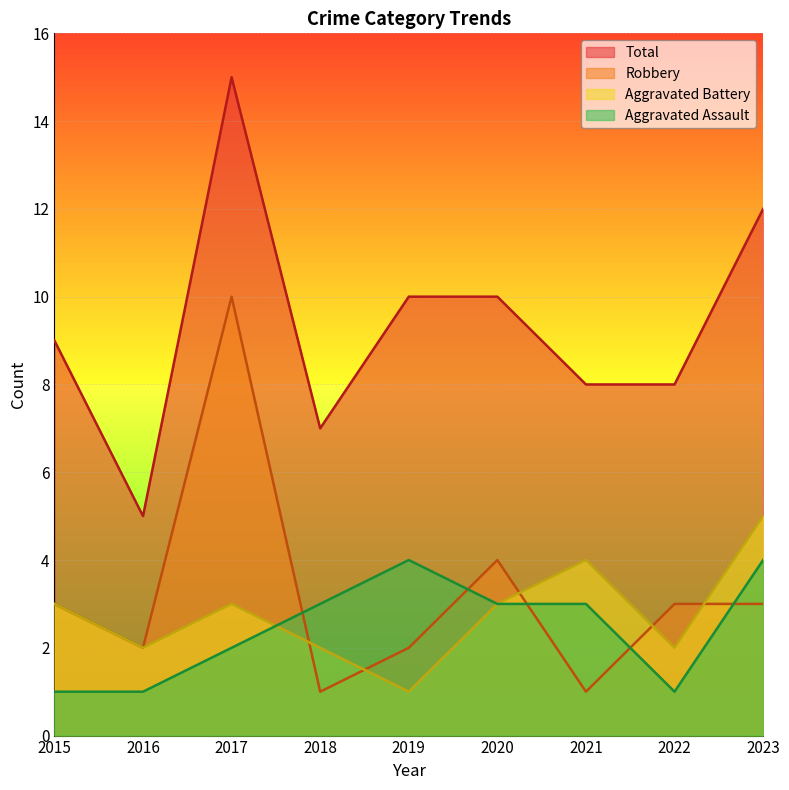

List the series in order of their peak value, lowest first.

Aggravated Assault, Aggravated Battery, Robbery, Total